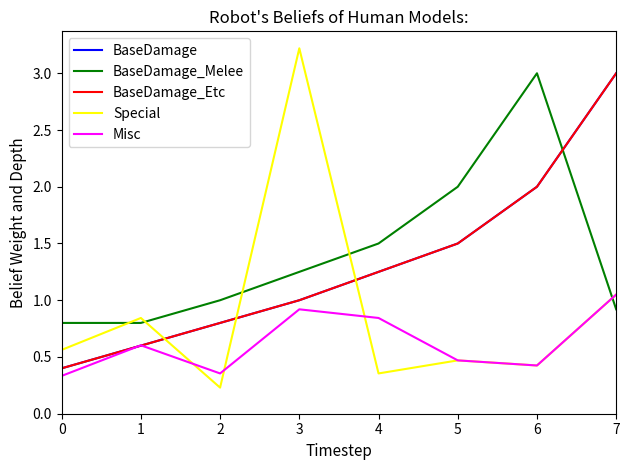

True or false: BaseDamage_Melee has more than 0 interior local peaks.

True